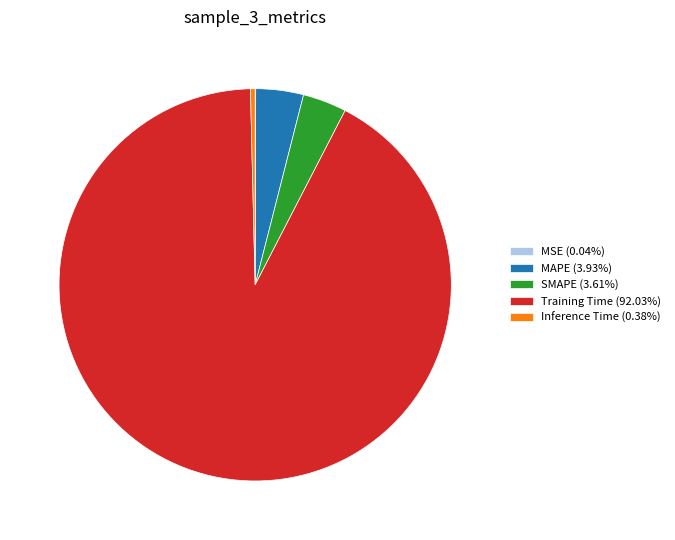

Combined, do Inference Time (0.38%) and SMAPE (3.61%) account for over 50%?

No